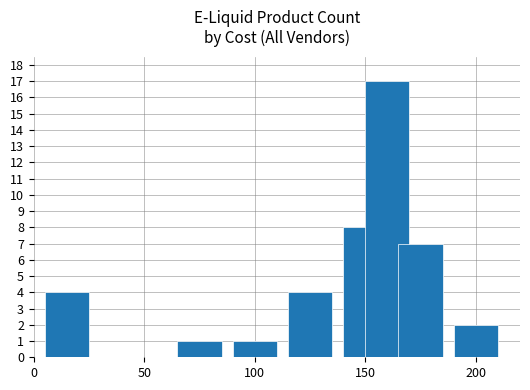

What is the greatest value displayed?

17